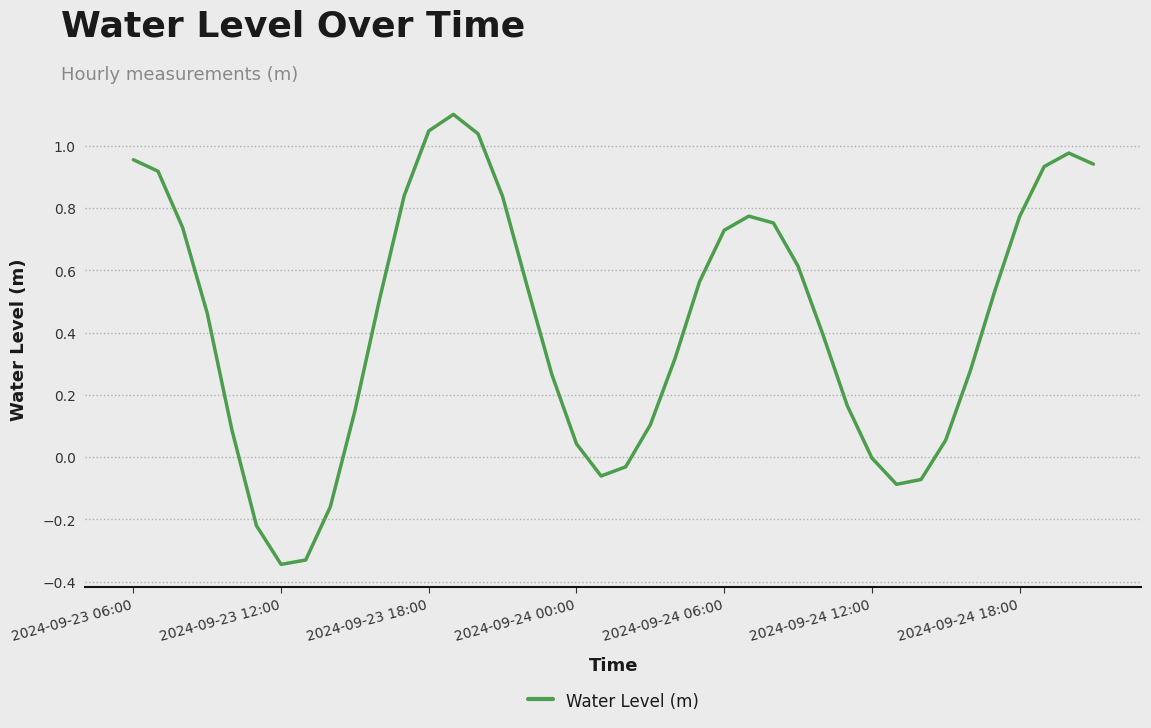

What is the difference between the maximum and minimum values?

1.4